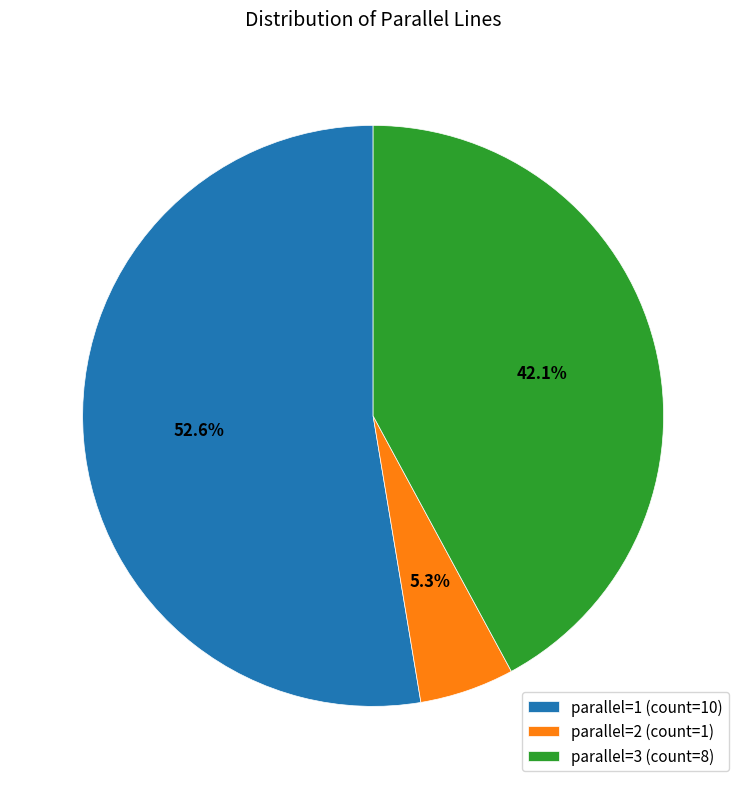

Is there a majority slice in this chart?

Yes